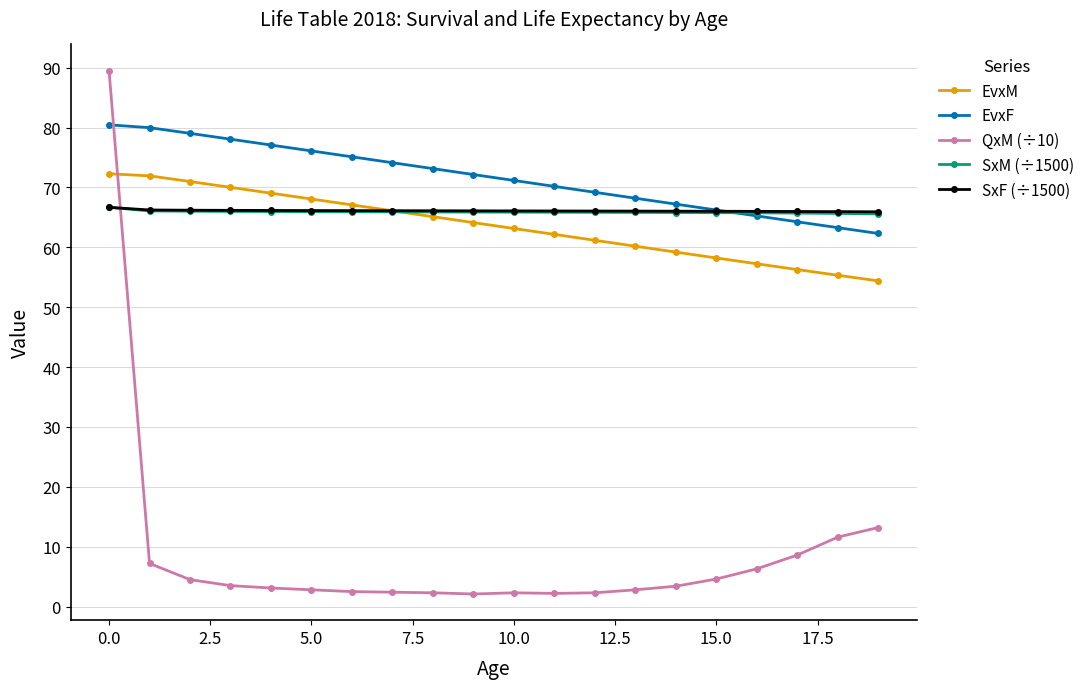

What is the difference between the maximum and minimum values in the EvxF series?

18.1